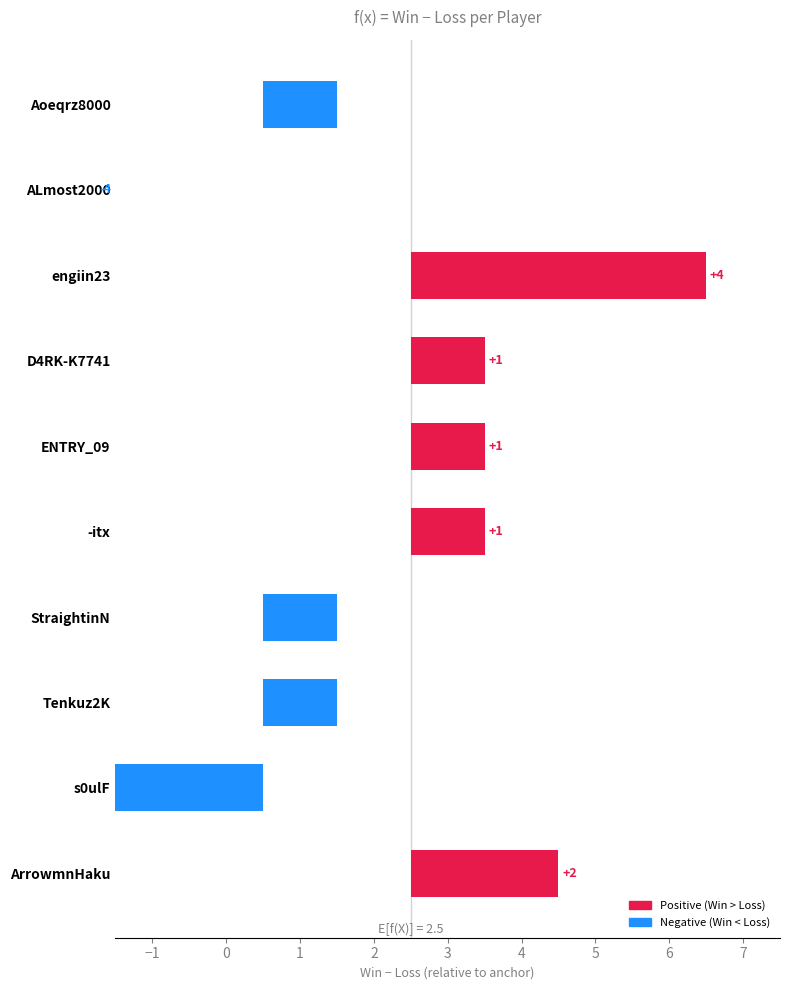

Count the number of categories in the chart.

10